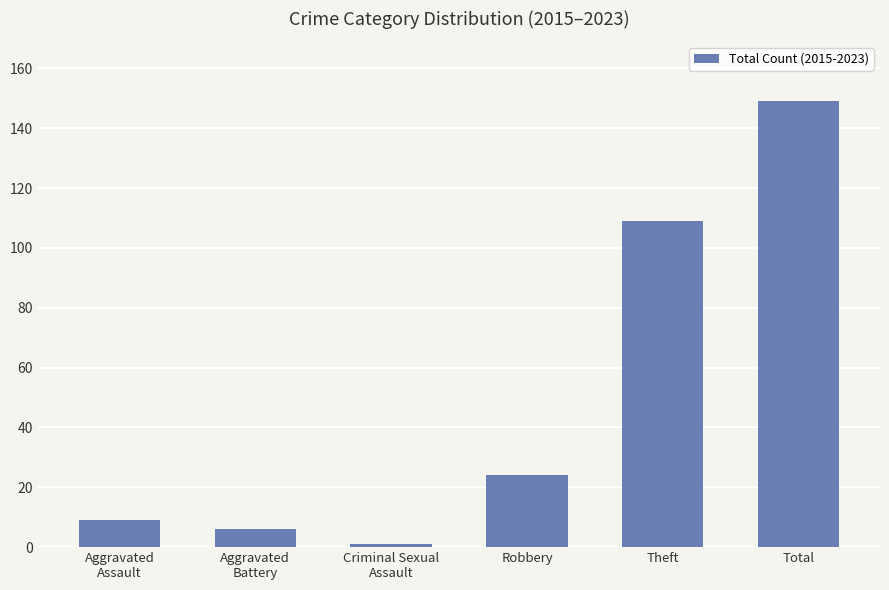

How many bars are there in total?

6